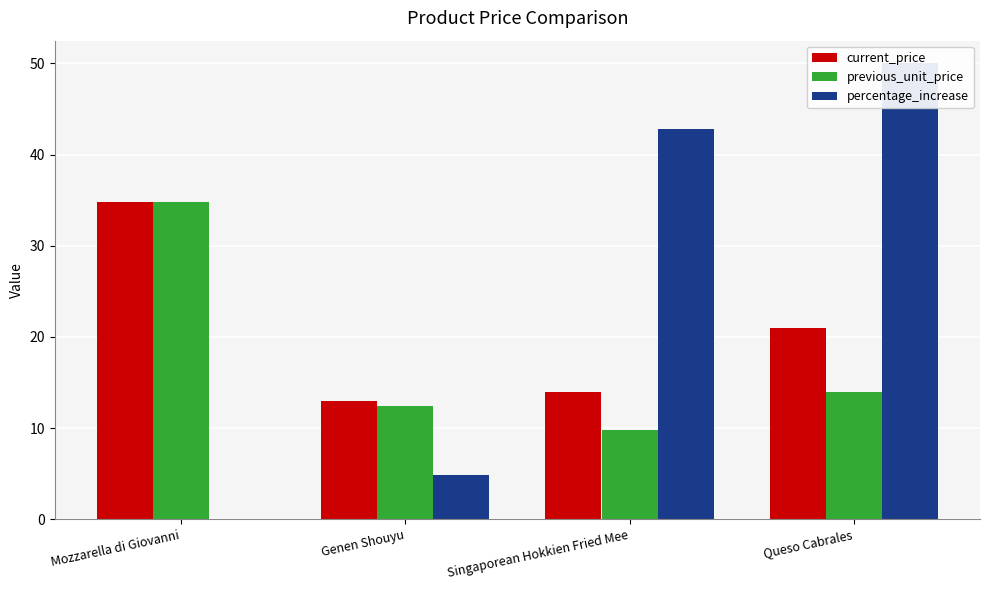

What is the difference between the previous_unit_price values at Queso Cabrales and Mozzarella di Giovanni?

20.8